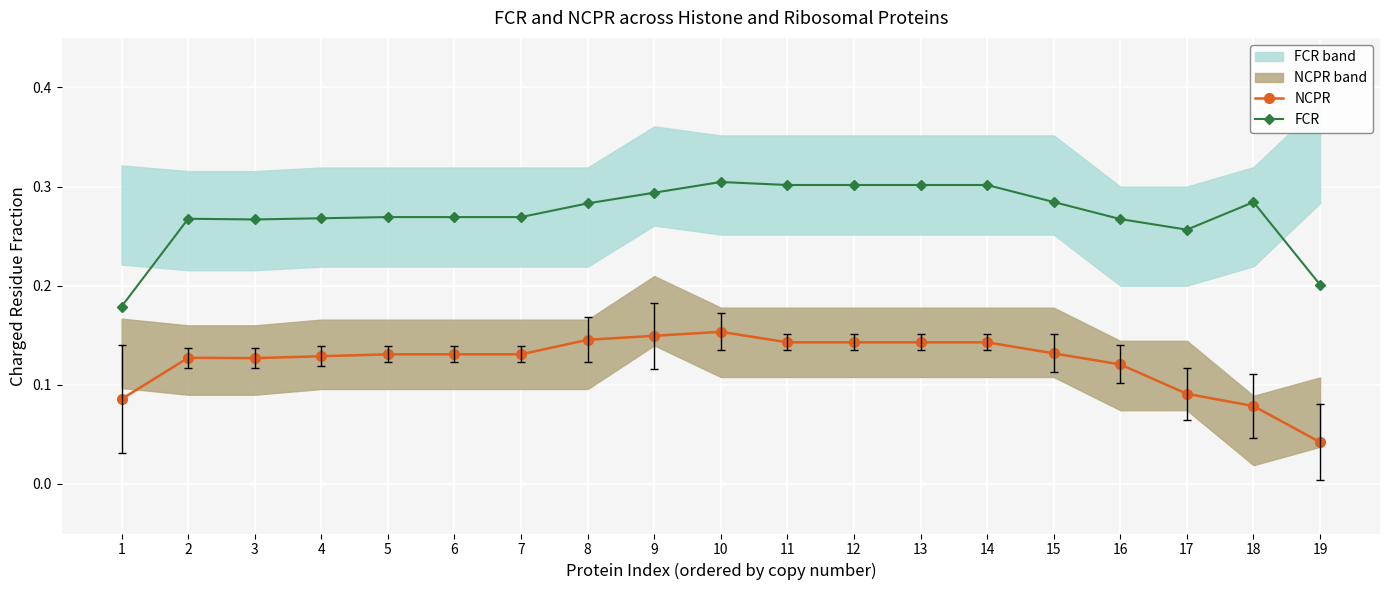

Count the number of categories in the chart.

19